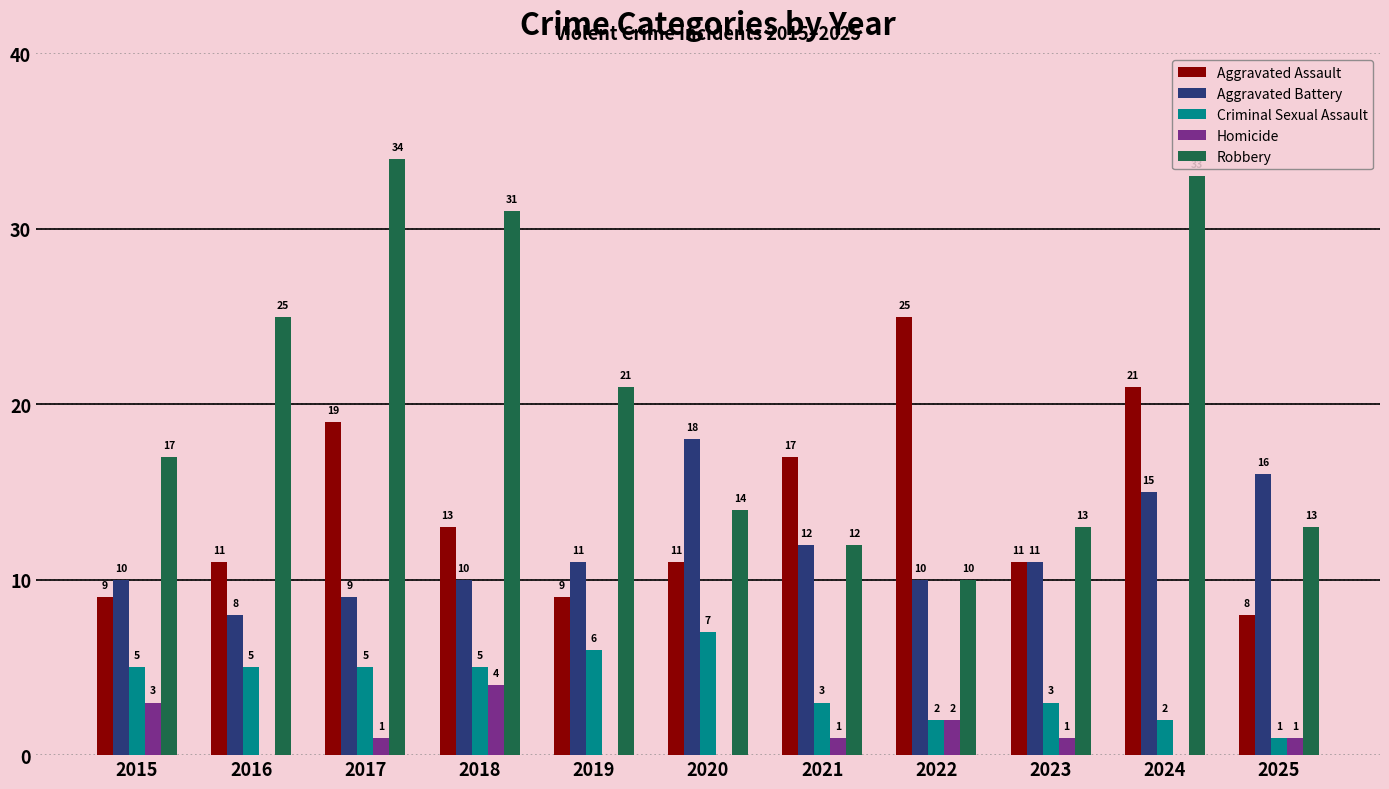

What is the total value across all series at 2018?

63